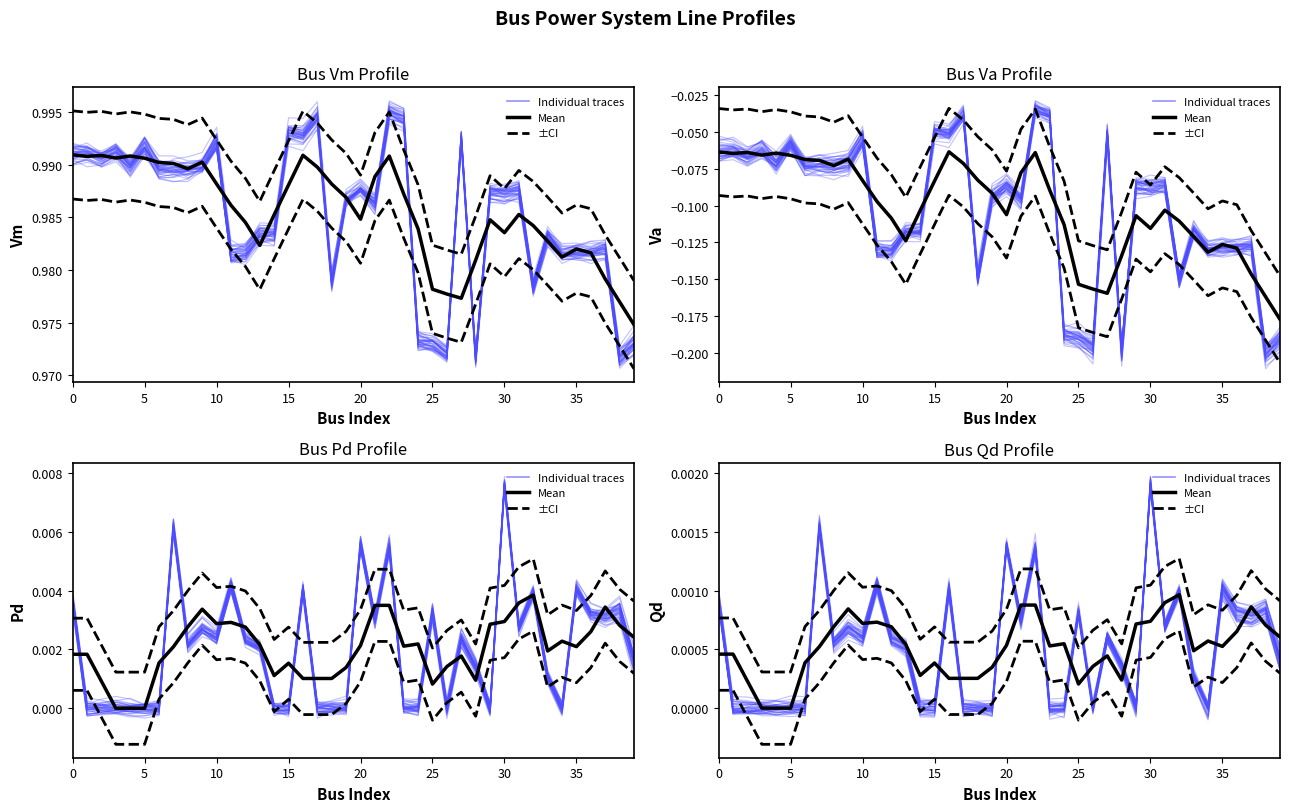

The Pd series shows 0.0 at 7. True or false?

False